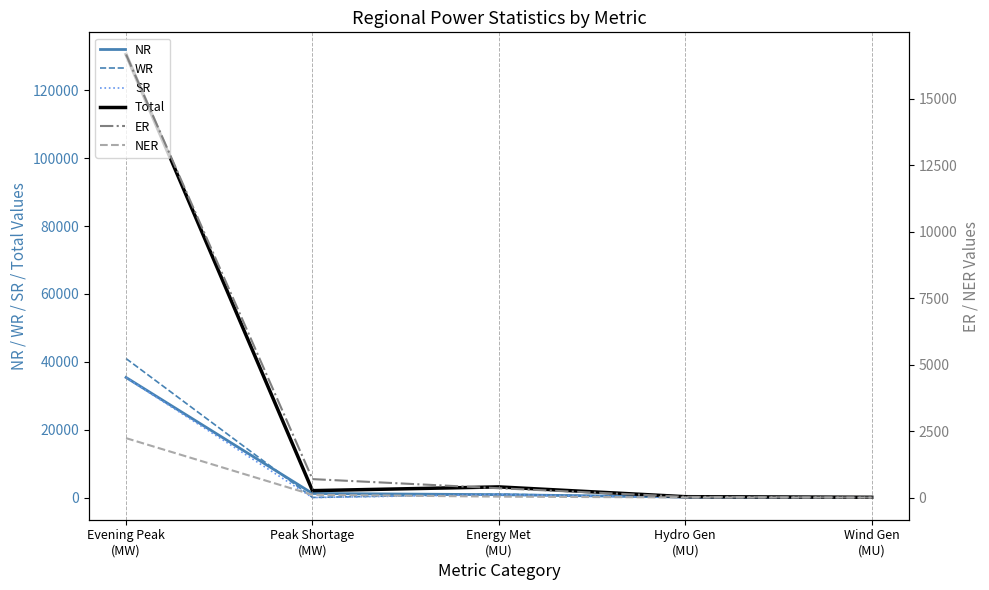

Rank the series by their maximum value, from lowest to highest.

NER, ER, SR, NR, WR, Total